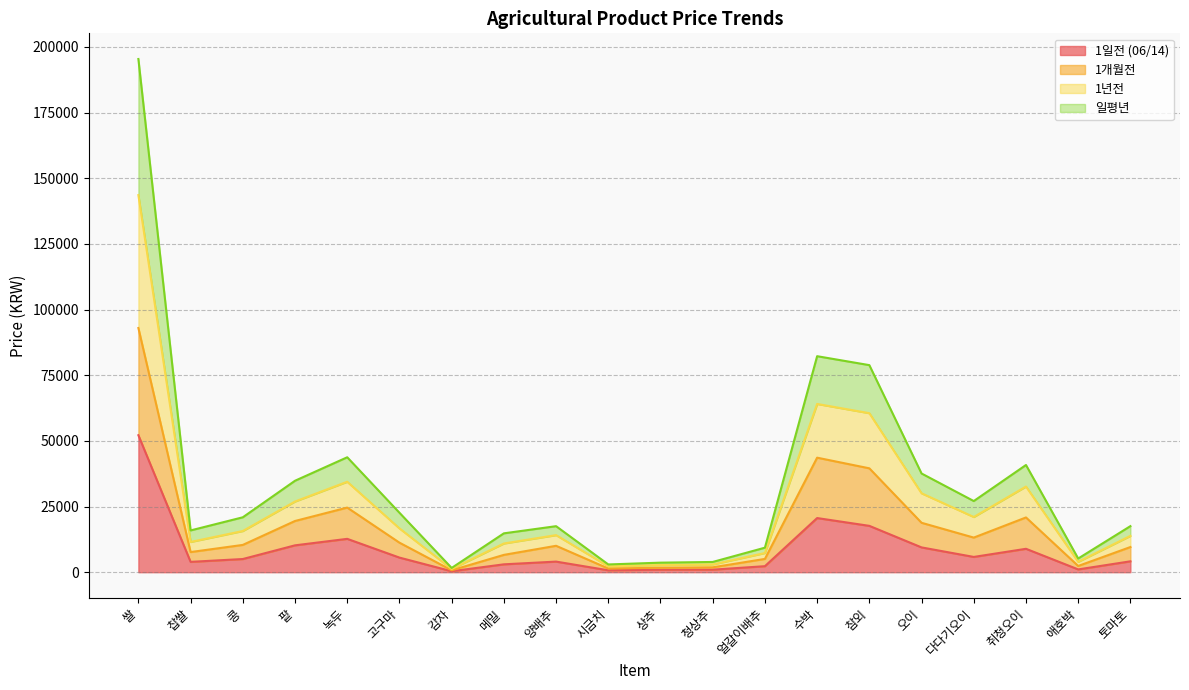

What is the difference between the second highest and minimum values in the 1일전 (06/14) series?

20253